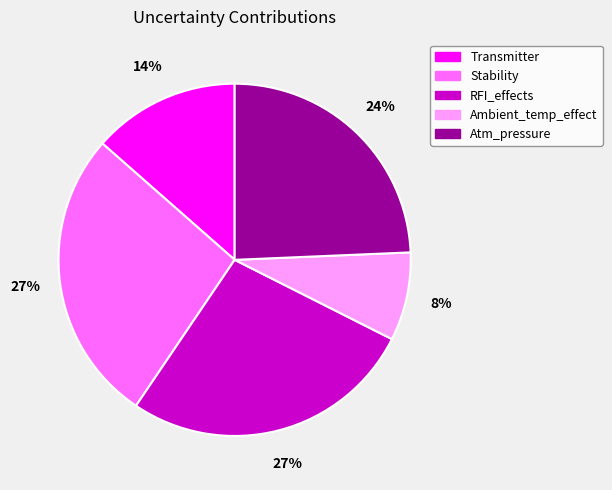

To the nearest percent, what portion does Stability represent?

27%